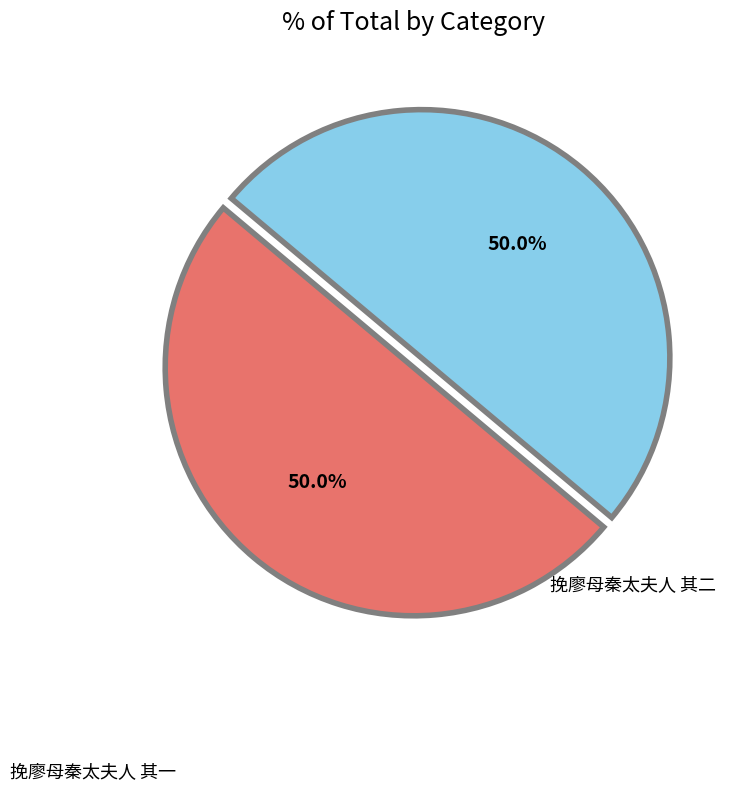

Which slice is the largest?

挽廖母秦太夫人 其二